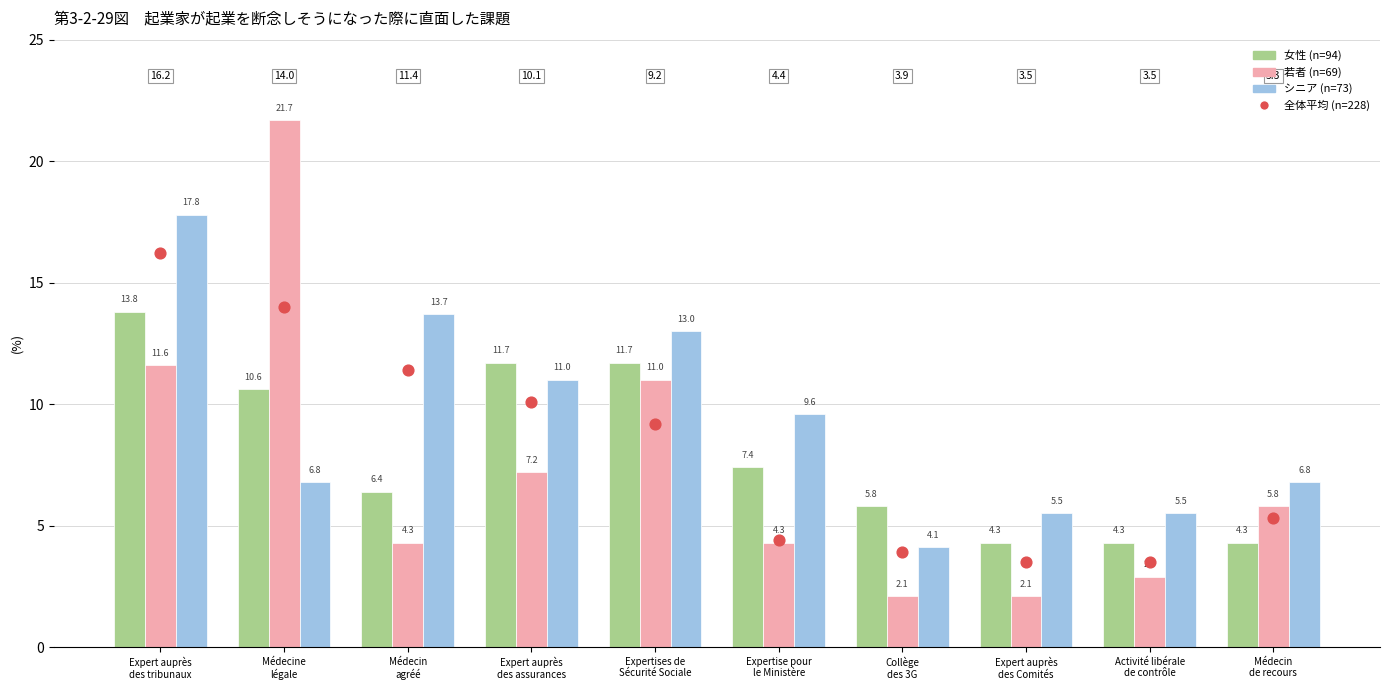

At how many categories does at least one series exceed 11?

5